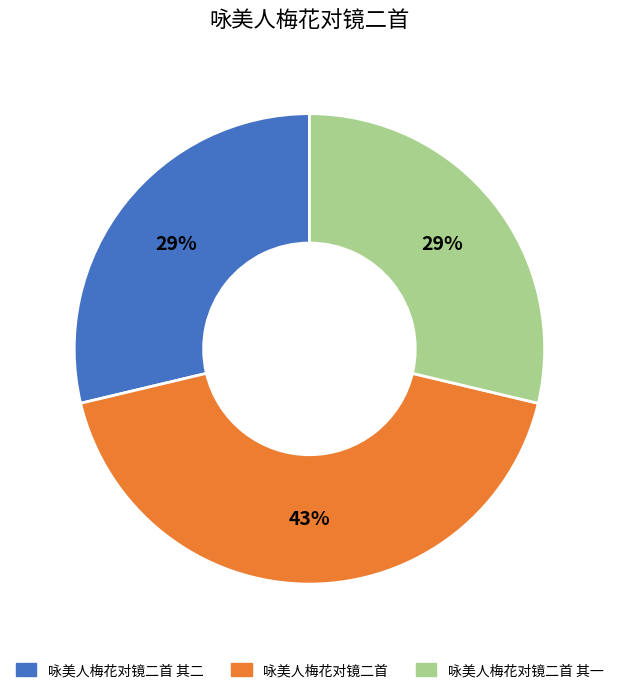

How many slices are in this pie chart?

3